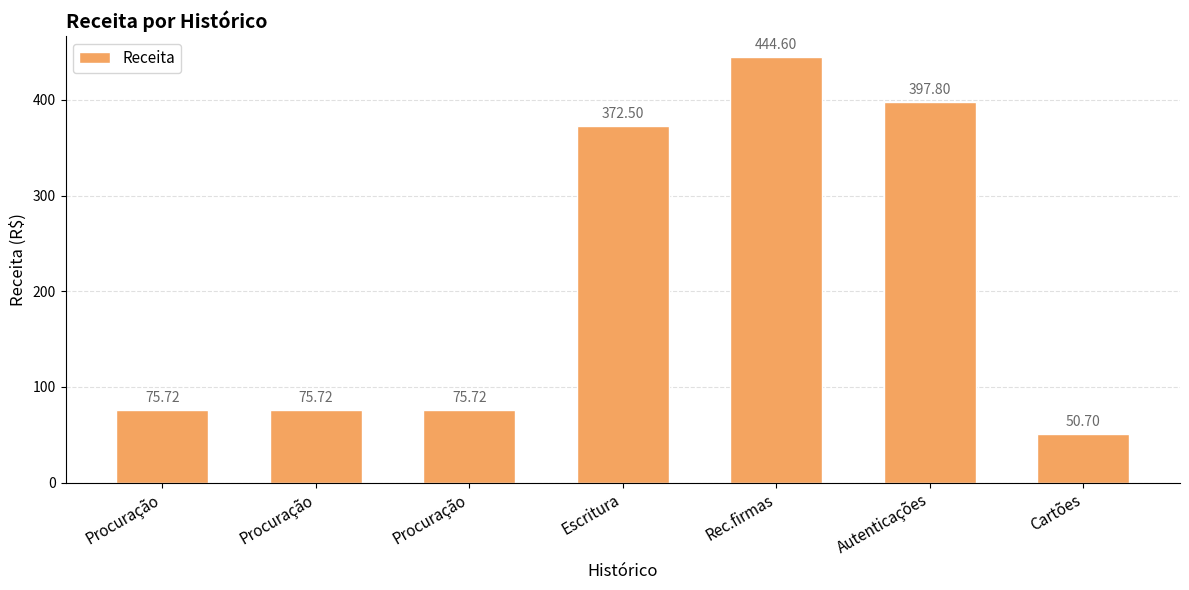

List the labels in order of value, smallest first.

Cartões, Procuração, Procuração, Procuração, Escritura, Autenticações, Rec.firmas